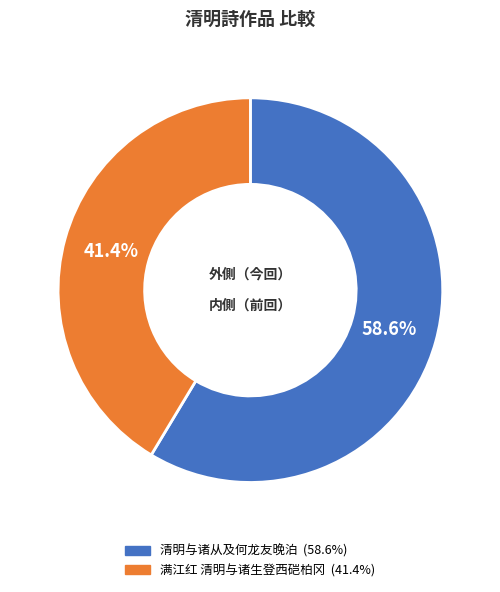

What percentage is the 满江红 清明与诸生登西硙柏冈 slice, to the nearest percent?

41%